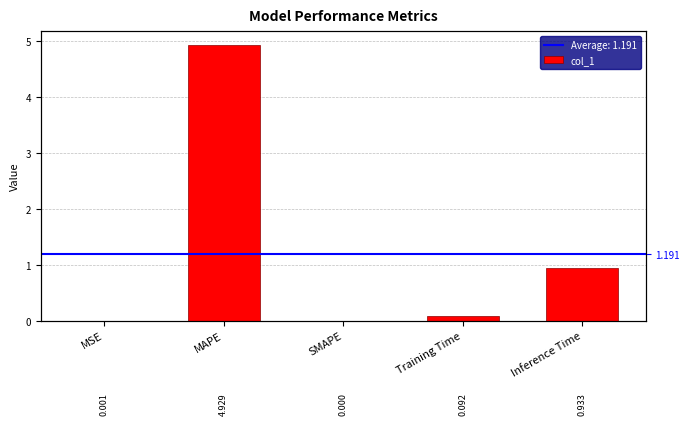

Is it true that the value at Inference Time is 1.4?

False